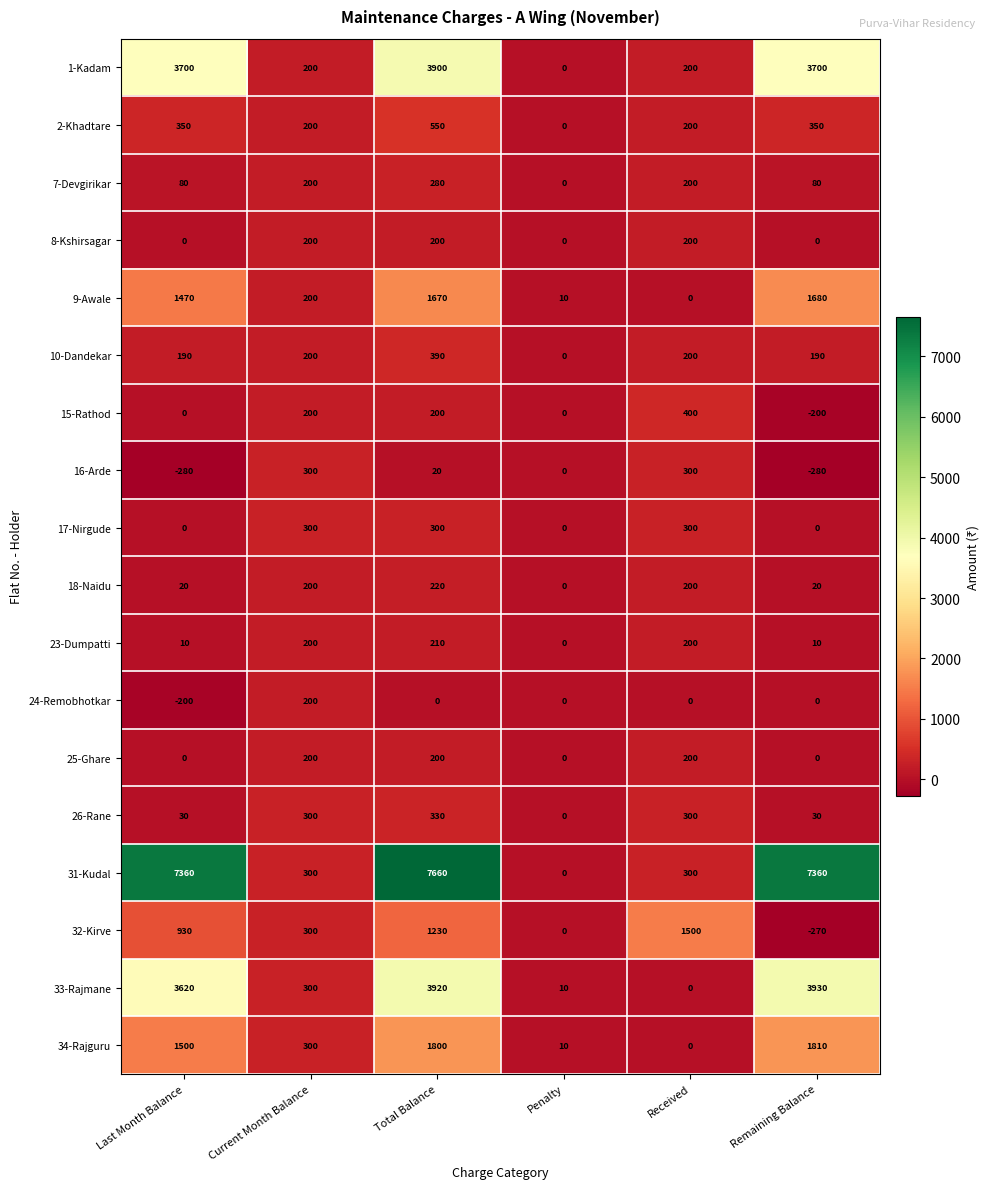

What is the sum of all 10-Dandekar values?

1170